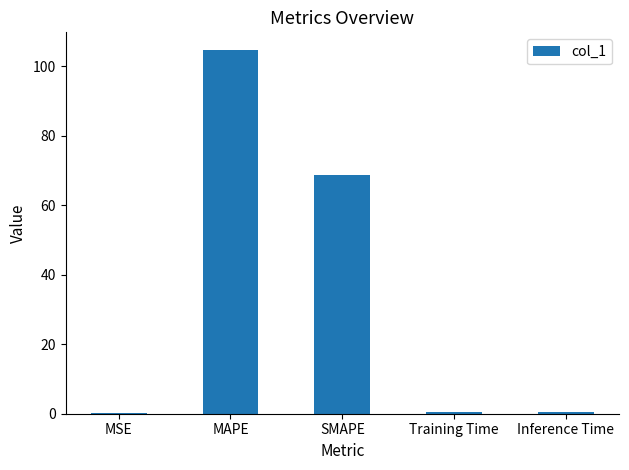

What is the sum of the values at MAPE and SMAPE?

173.2